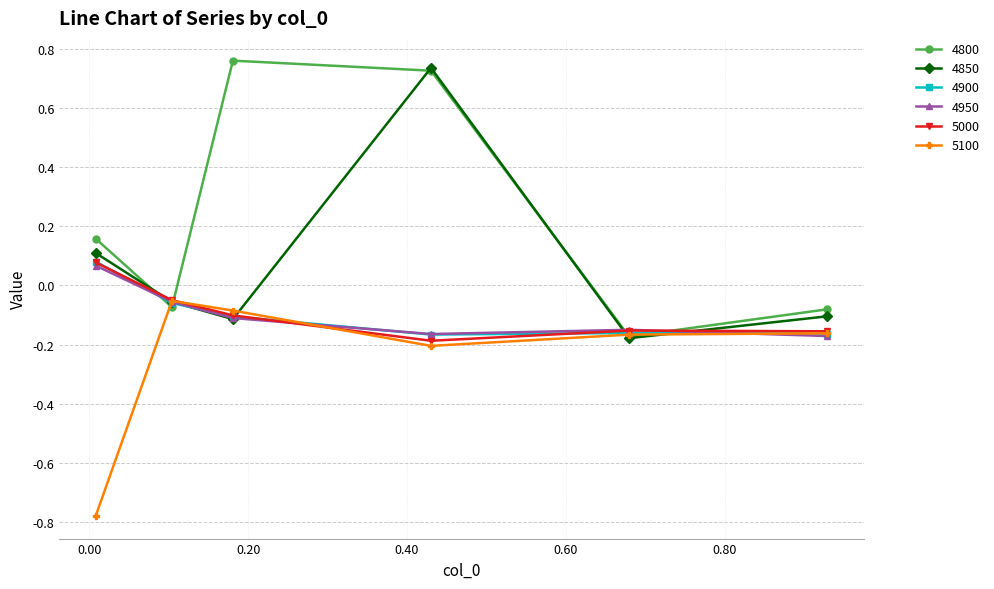

How many data points in 4950 are above 0?

1